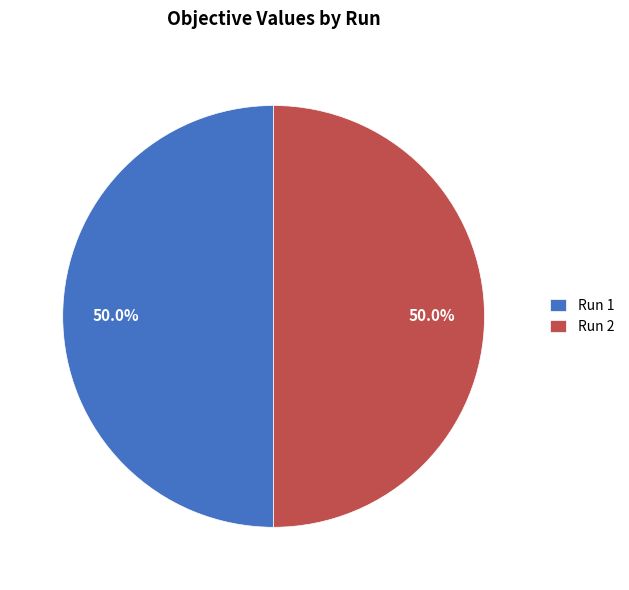

Count the number of slices in the pie.

2